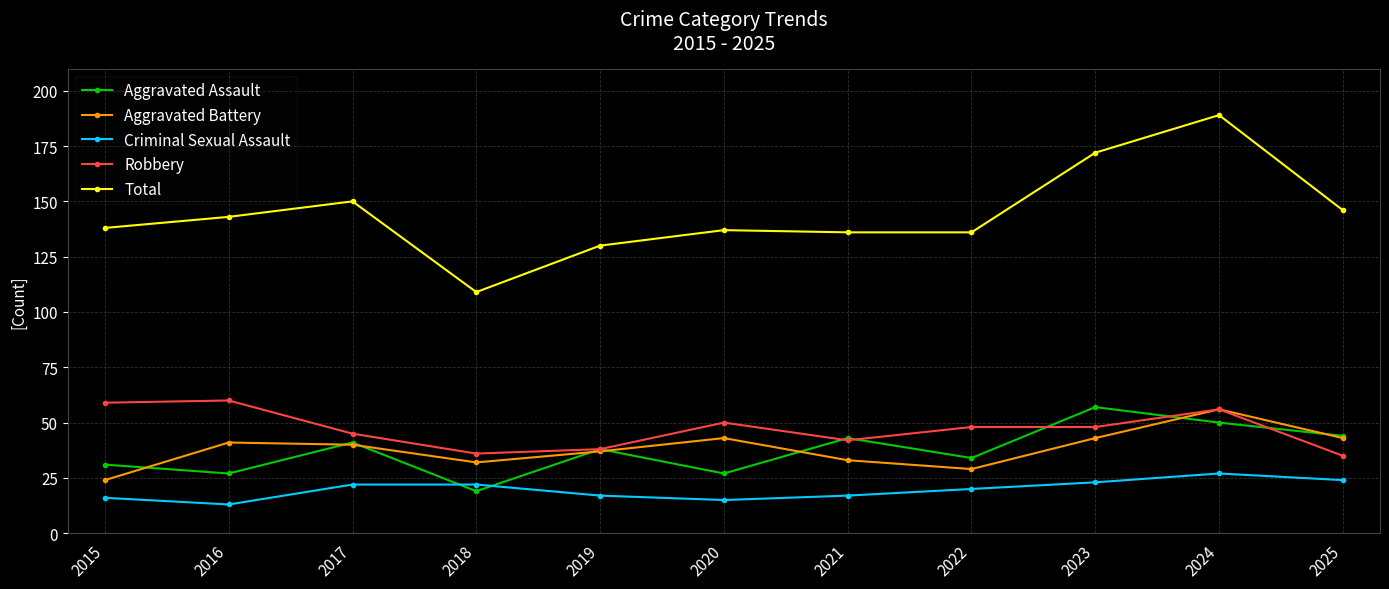

What is the sum of all Criminal Sexual Assault values?

216